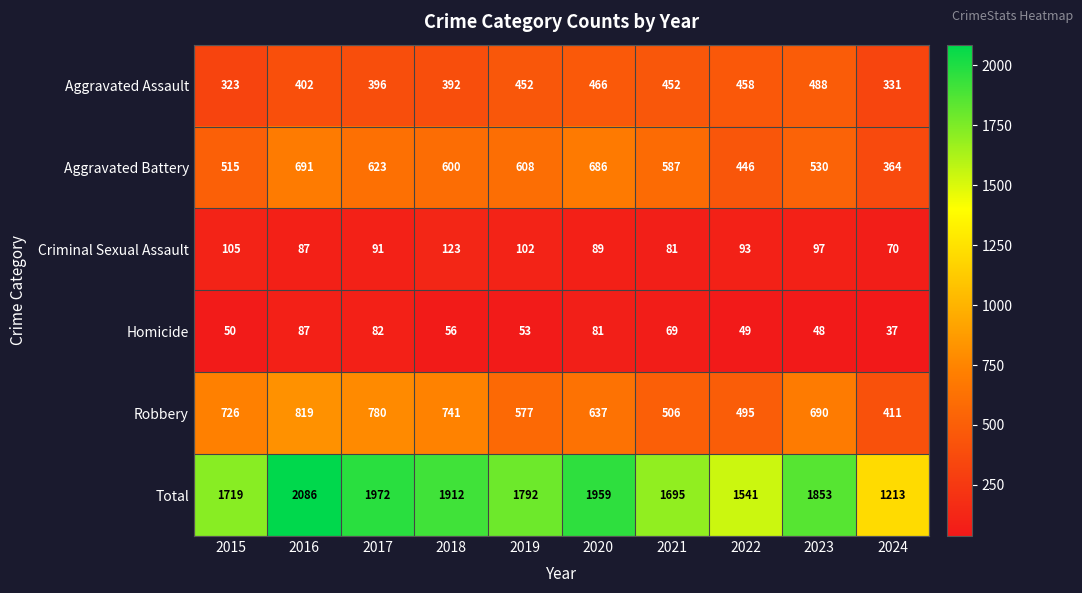

Is it true that Aggravated Assault equals 396 at 2017?

True